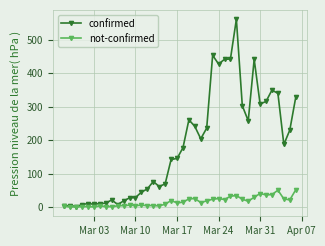

Rank the series by their maximum value, from lowest to highest.

not-confirmed, confirmed